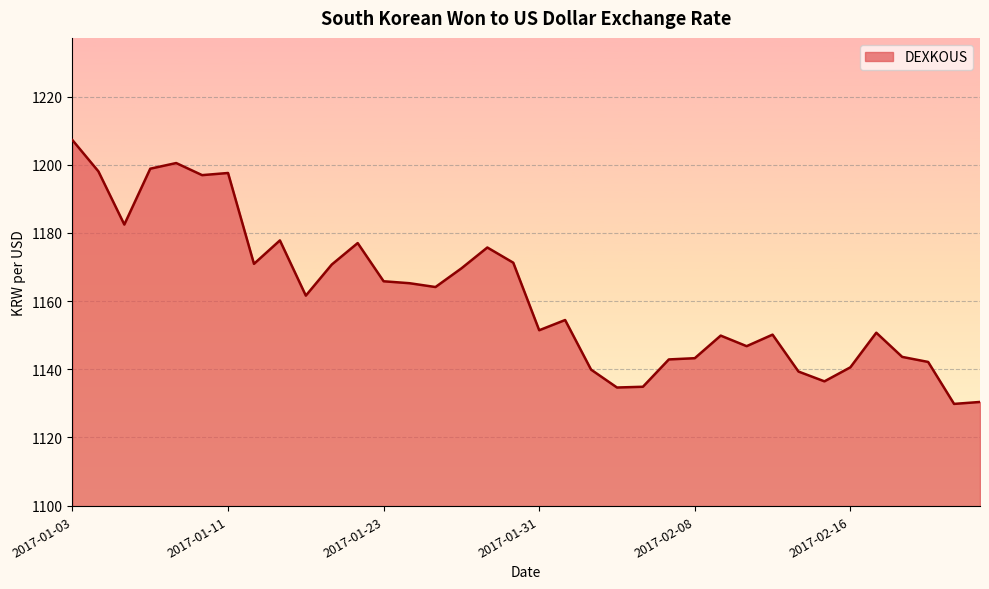

What is the greatest value displayed?

1207.2